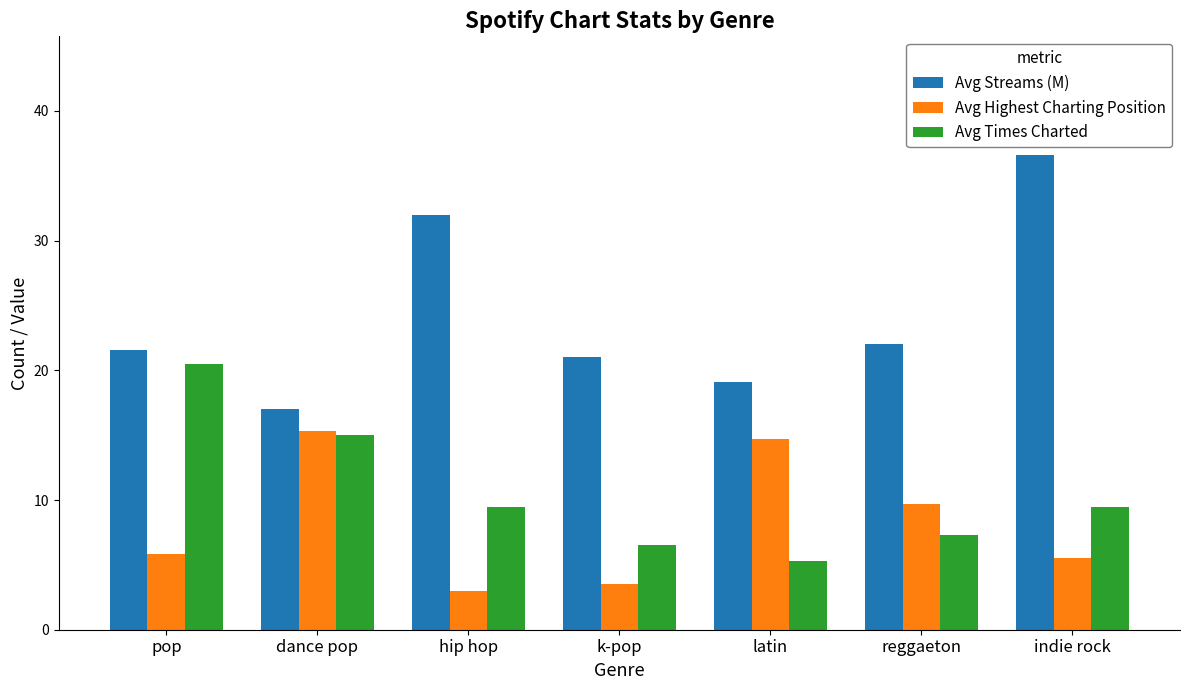

The Avg Highest Charting Position series shows 9.7 at reggaeton. True or false?

True